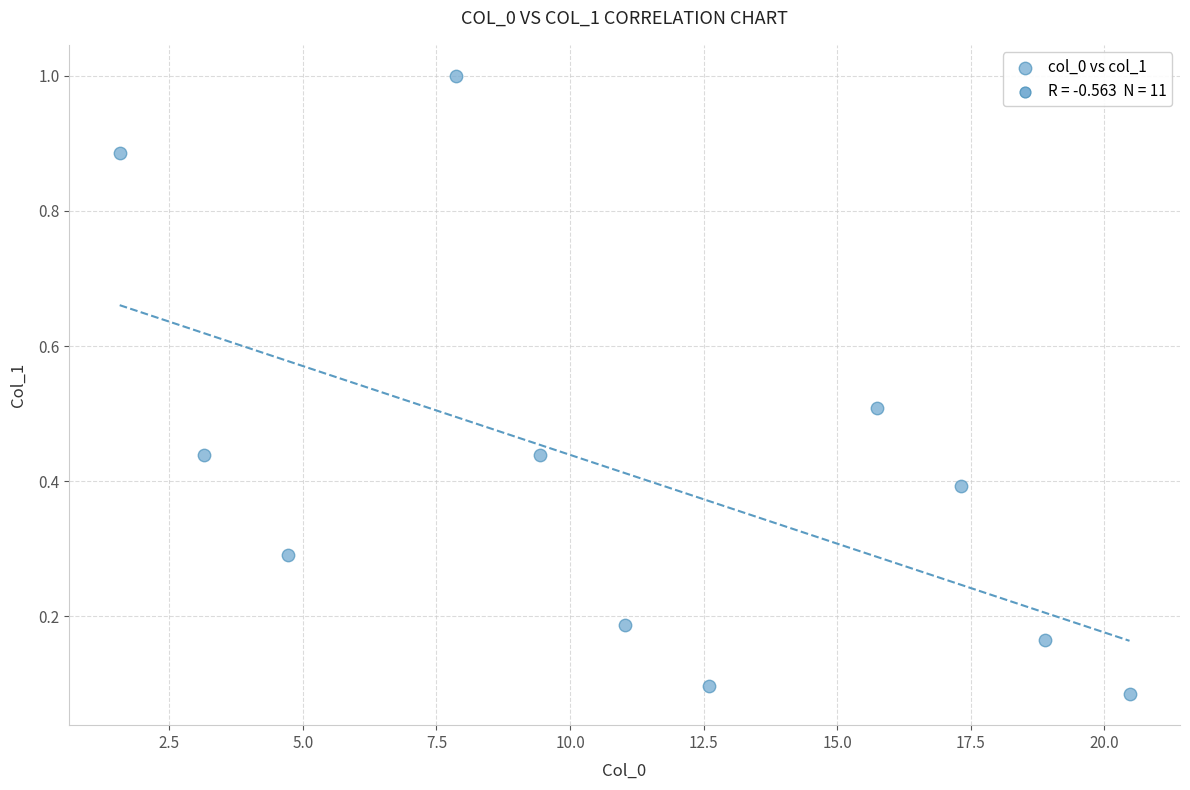

What is the range of X values (max minus min)?

18.9